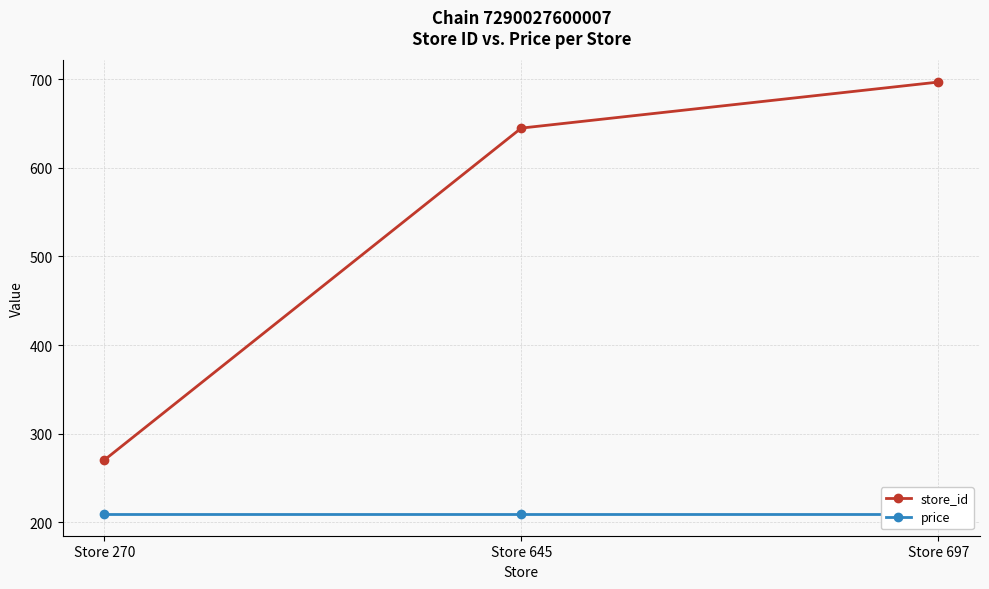

Is it true that price equals 366 at Store 645?

False